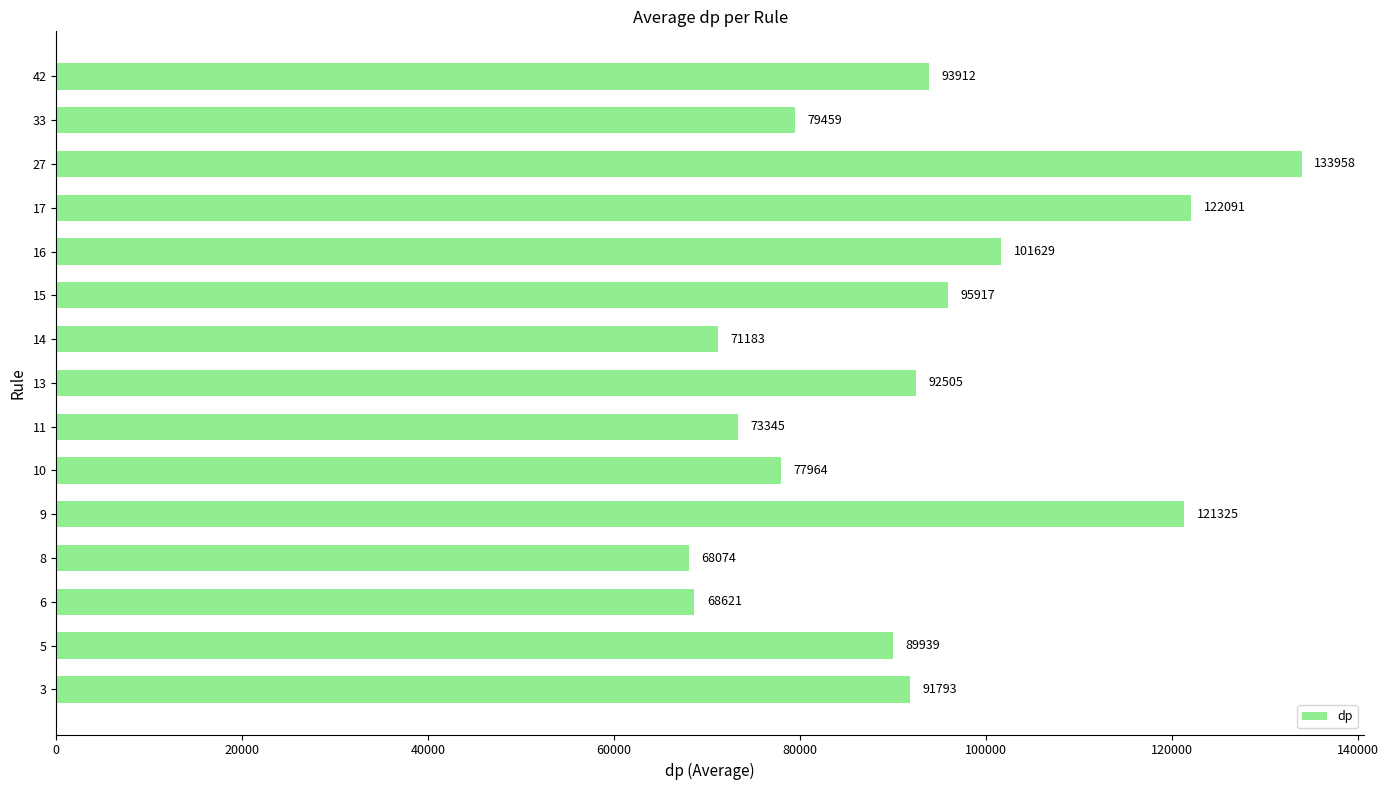

At which label is the value closest to 101016?

16